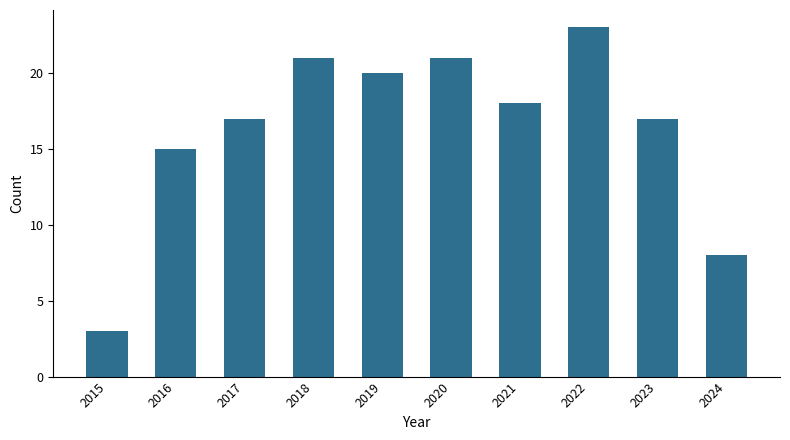

Which has a higher value, 2018 or 2024?

2018